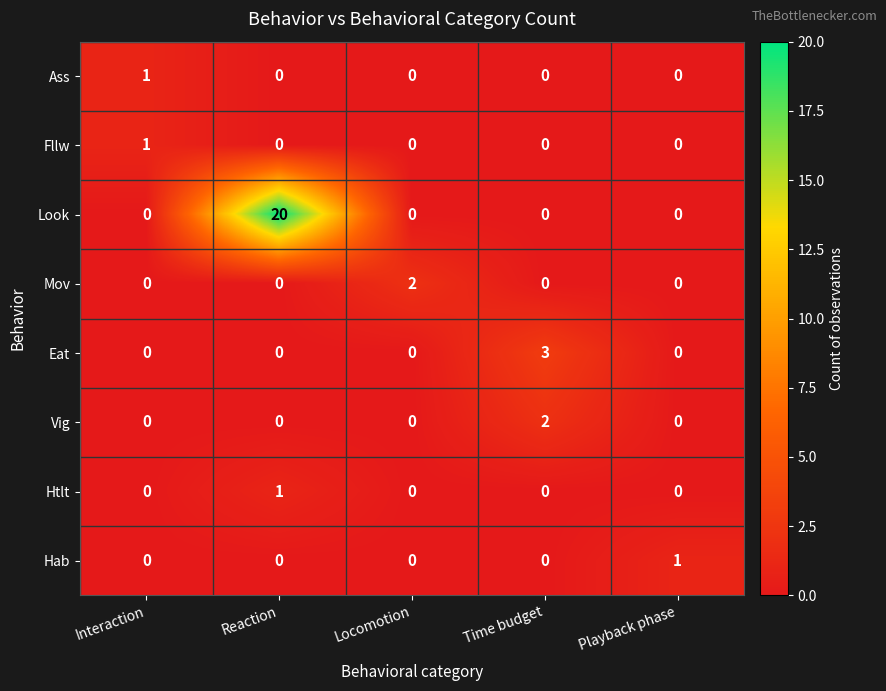

Which series has the largest range (max minus min)?

Look